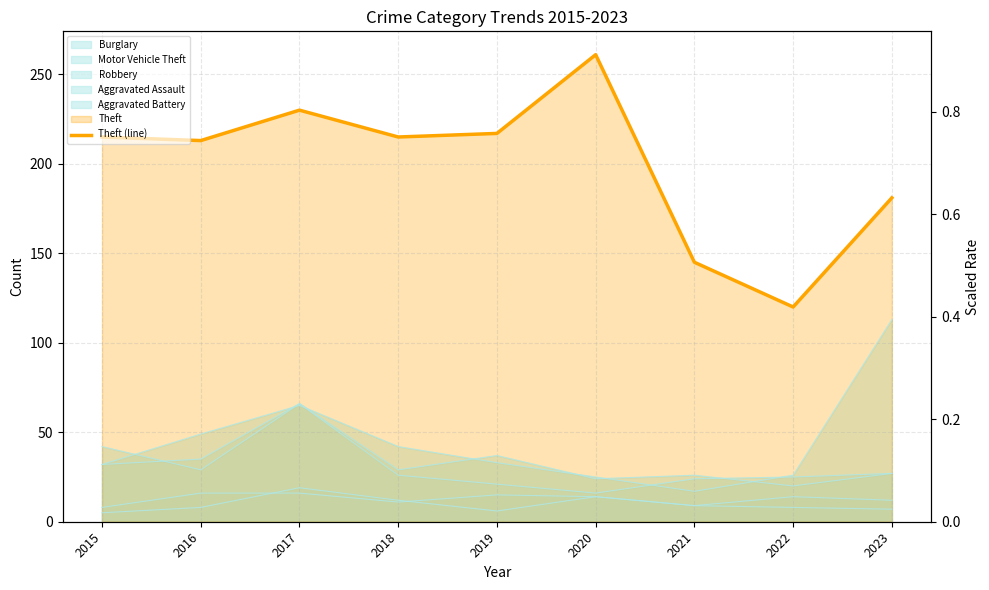

Which has a higher value, 2020 or 2021?

2020